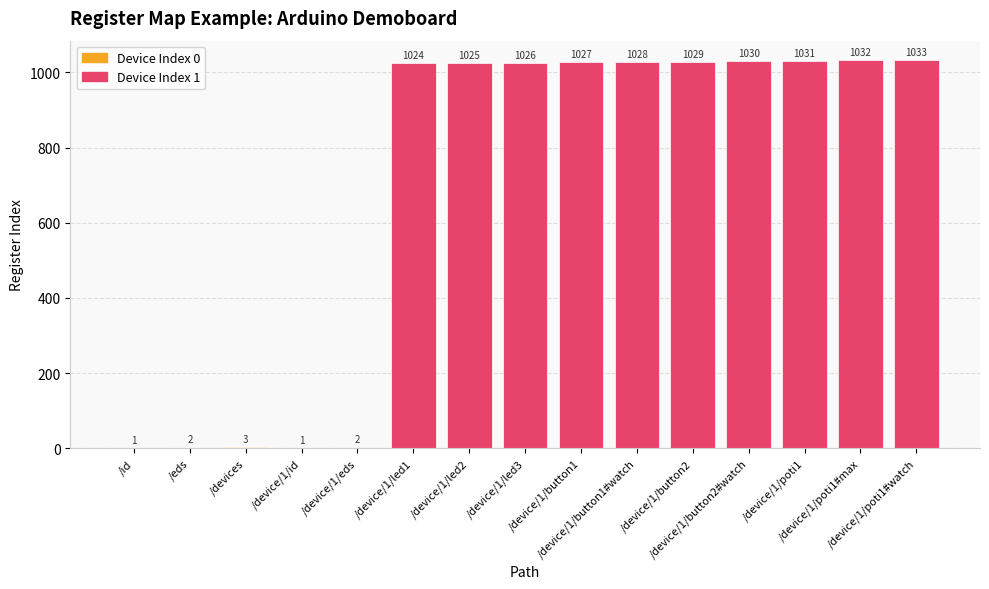

What is the greatest value displayed?

1033